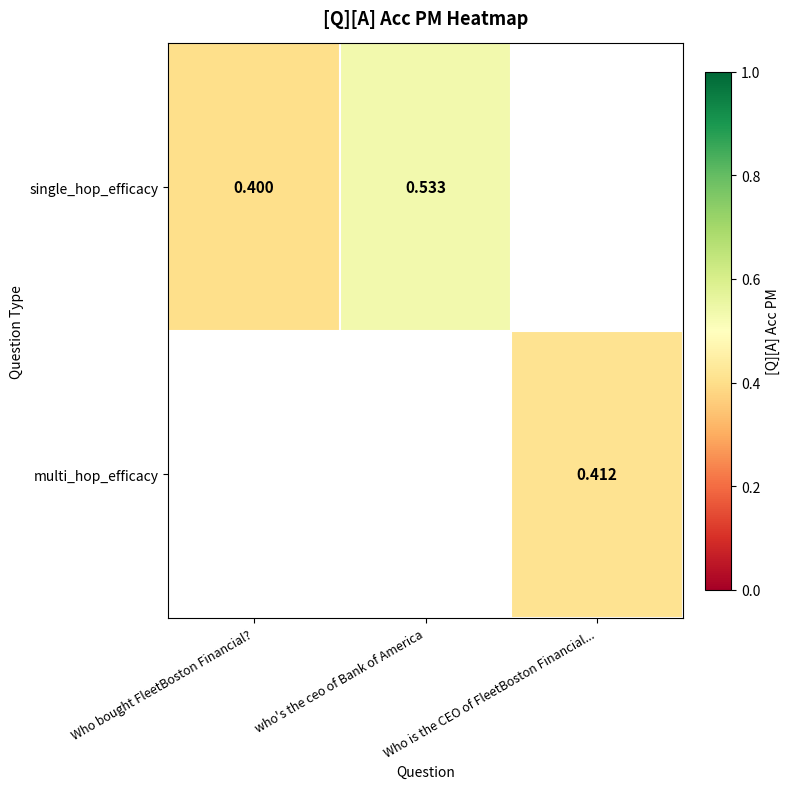

What is the highest value of the single_hop_efficacy series?

0.5